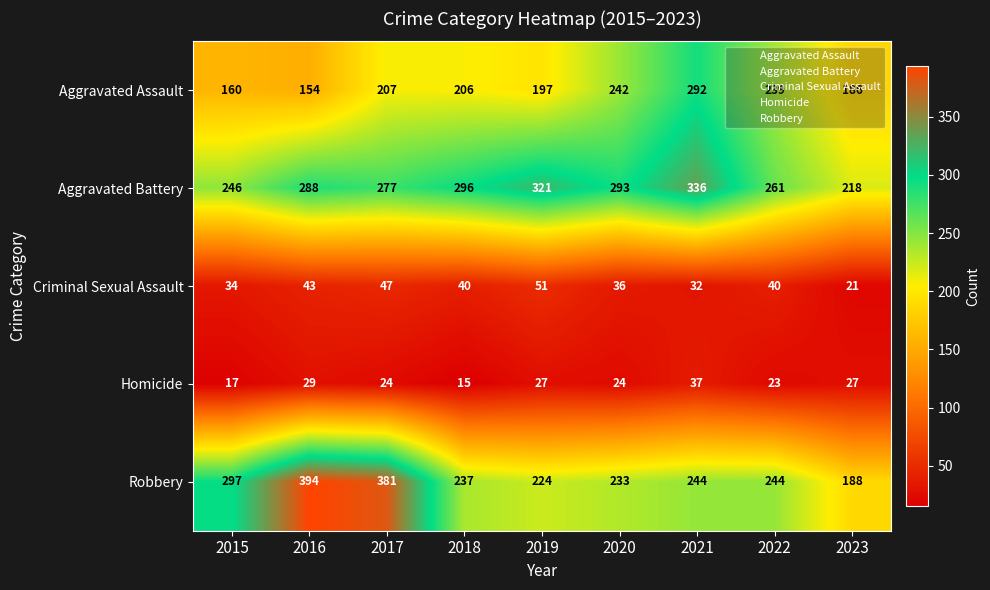

What is the sum of all Criminal Sexual Assault values?

344